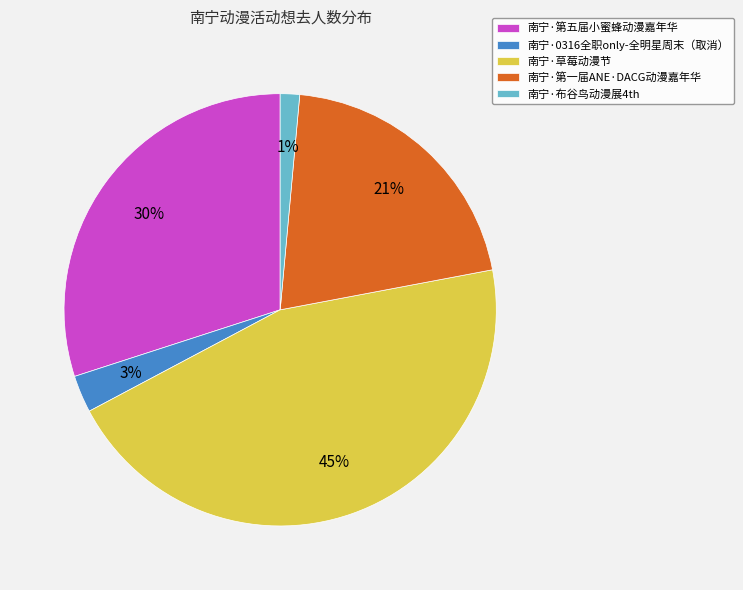

Rank the categories by value from highest to lowest.

南宁·草莓动漫节, 南宁·第五届小蜜蜂动漫嘉年华, 南宁·第一届ANE·DACG动漫嘉年华, 南宁·0316全职only-全明星周末（取消）, 南宁·布谷鸟动漫展4th